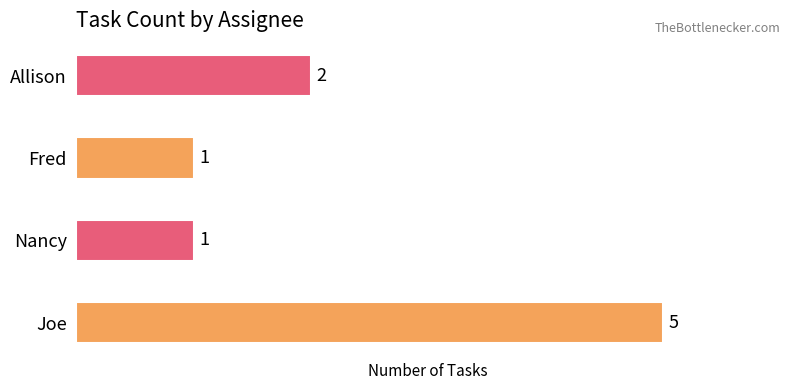

True or false: the data shows 2 at Allison.

True